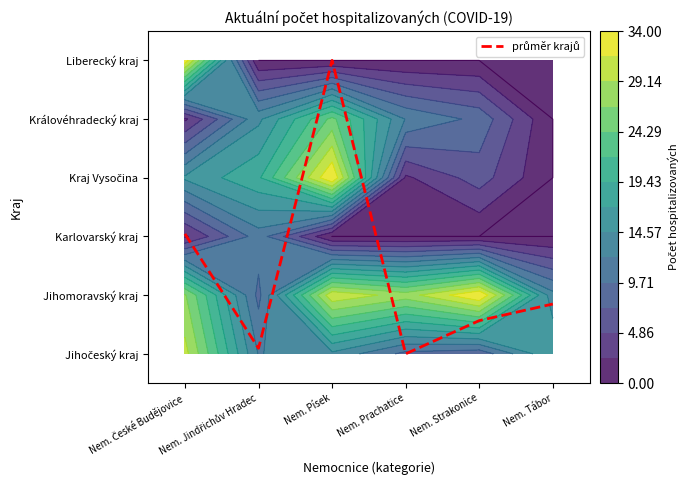

How many data points does each series have?

6